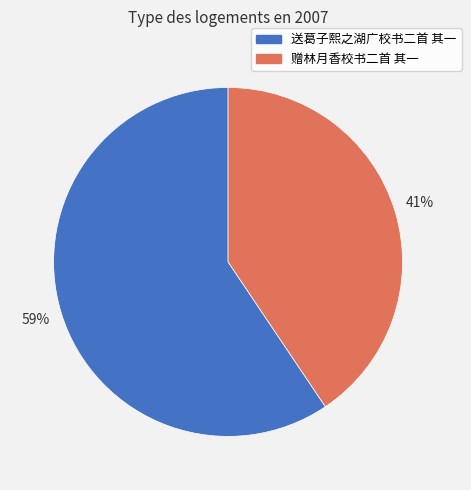

Between 赠林月香校书二首 其一 and 送葛子熙之湖广校书二首 其一, which is larger?

送葛子熙之湖广校书二首 其一